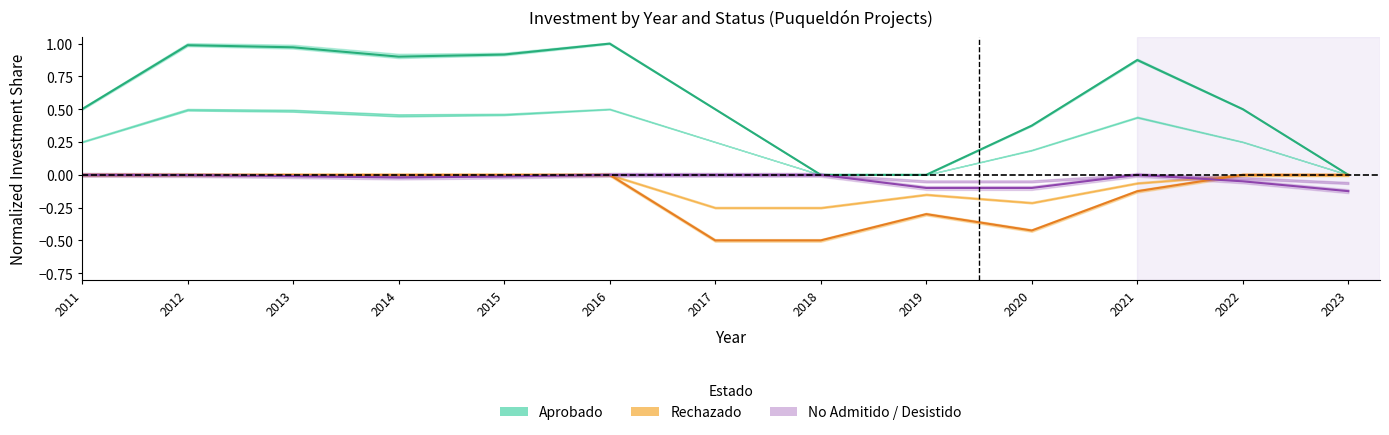

What is the sum of all Rechazado values?

-1.8